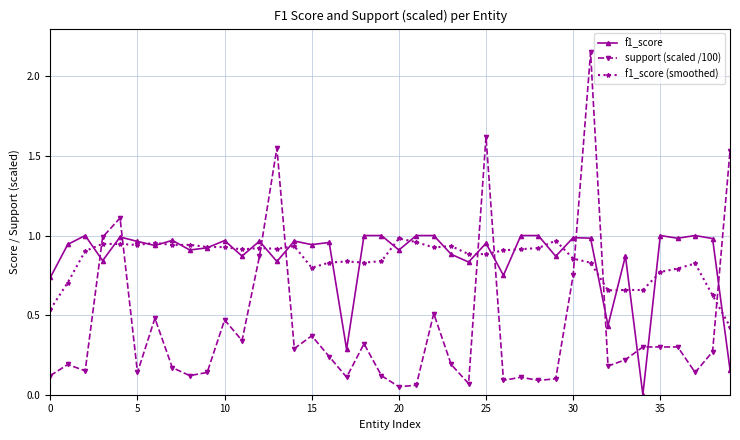

True or false: support (scaled /100) has more than 1 interior local peaks.

True